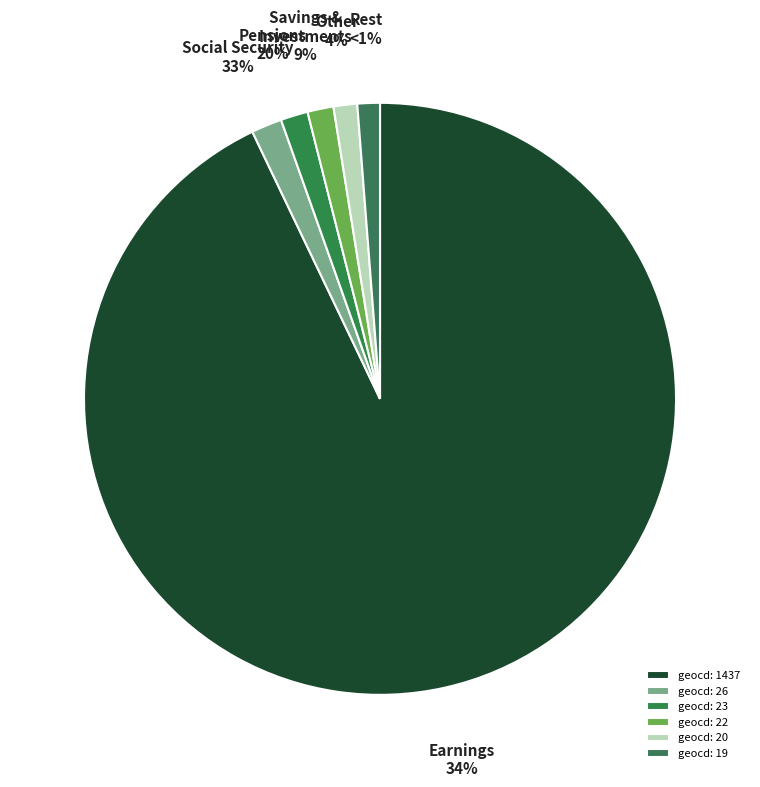

To the nearest percent, what portion does 19 represent?

1%